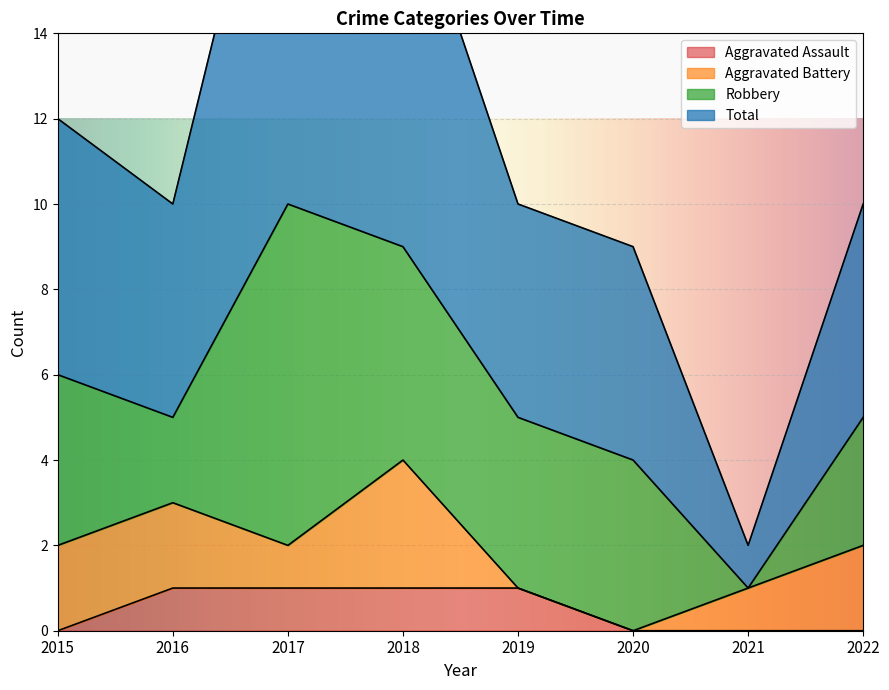

What is the difference between the second highest and second lowest values in the Aggravated Assault series?

1